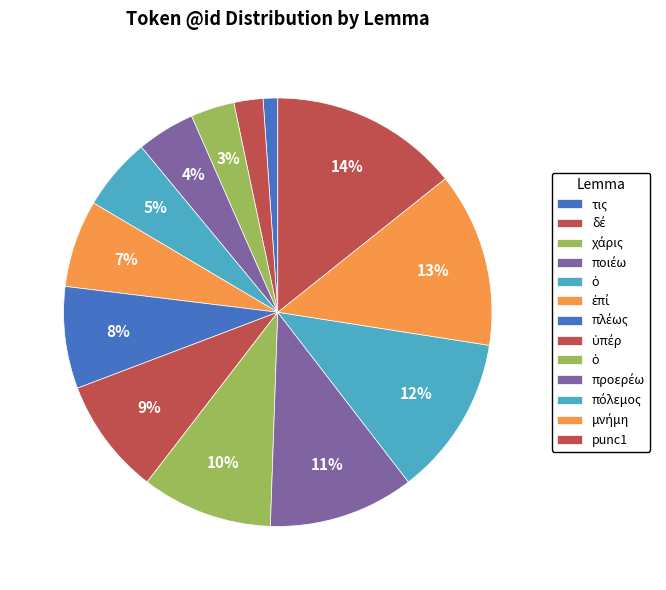

How many segments does this pie chart have?

13